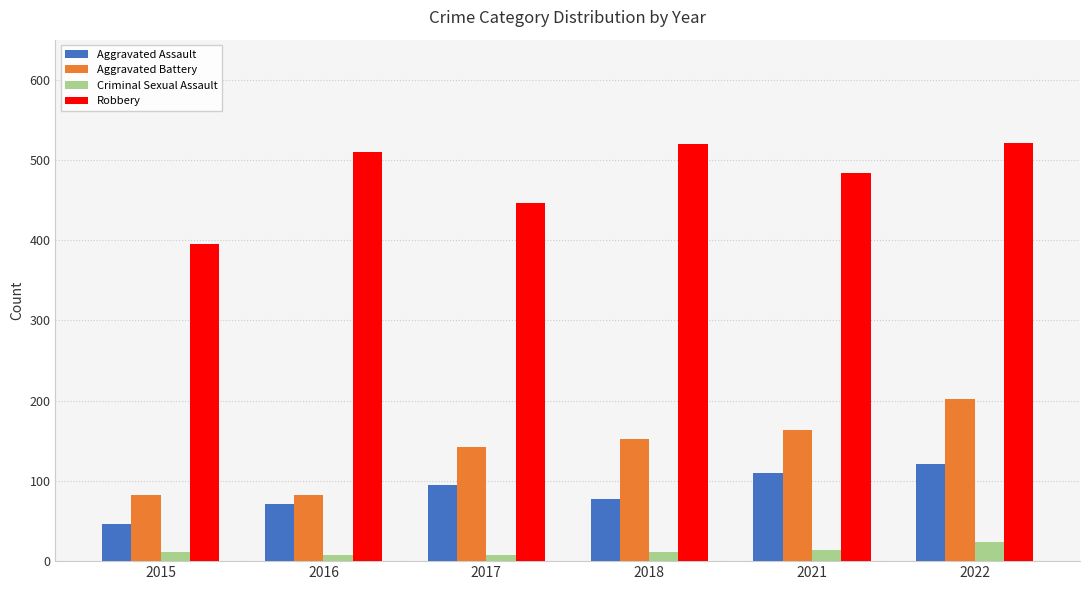

Between 2016 and 2021, which series saw the biggest shift?

Aggravated Battery